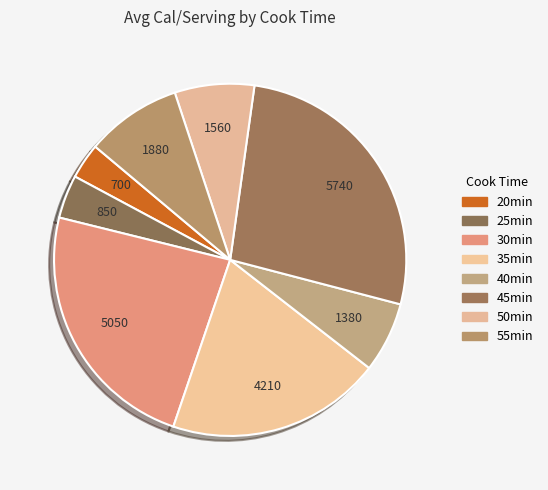

Is there a majority slice in this chart?

No